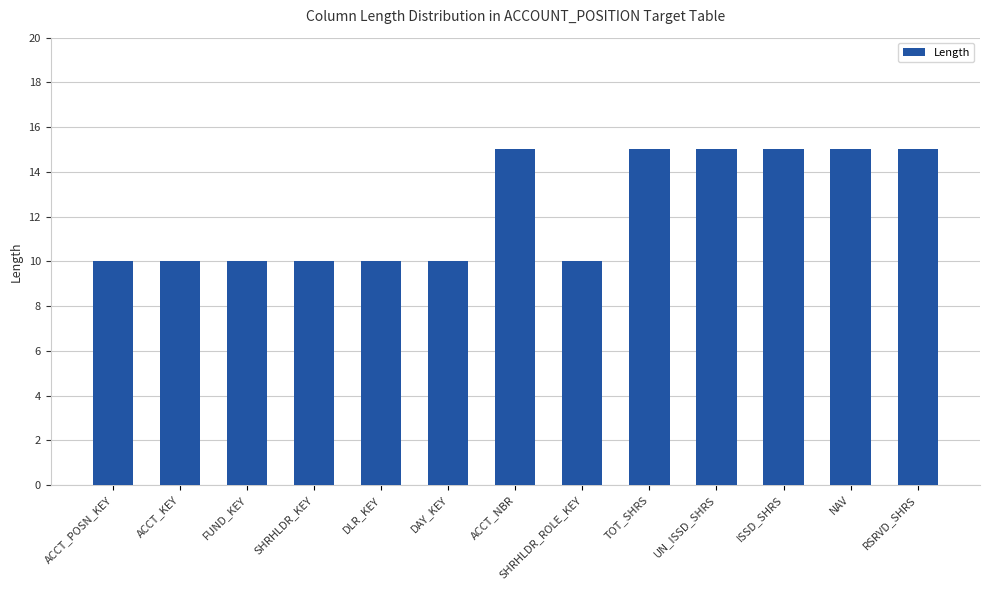

How many bars are there in total?

13